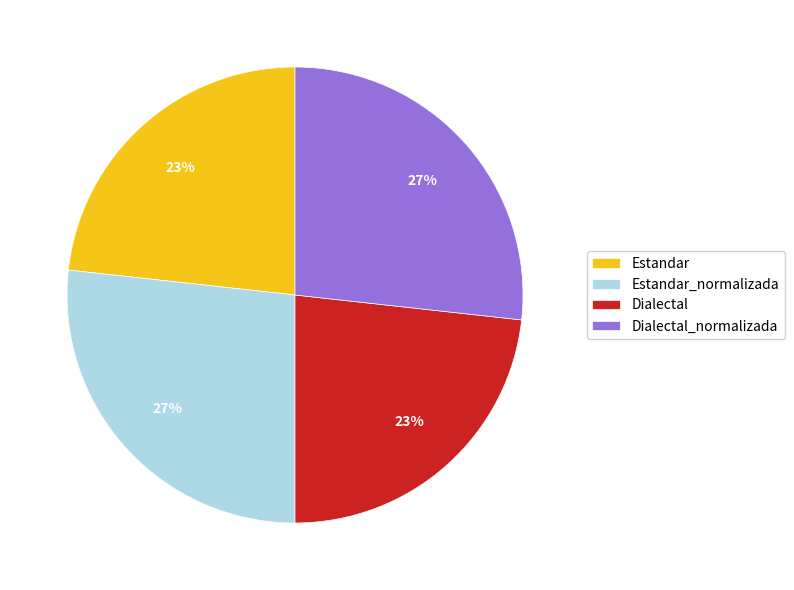

Does Estandar represent more than half of the total?

No